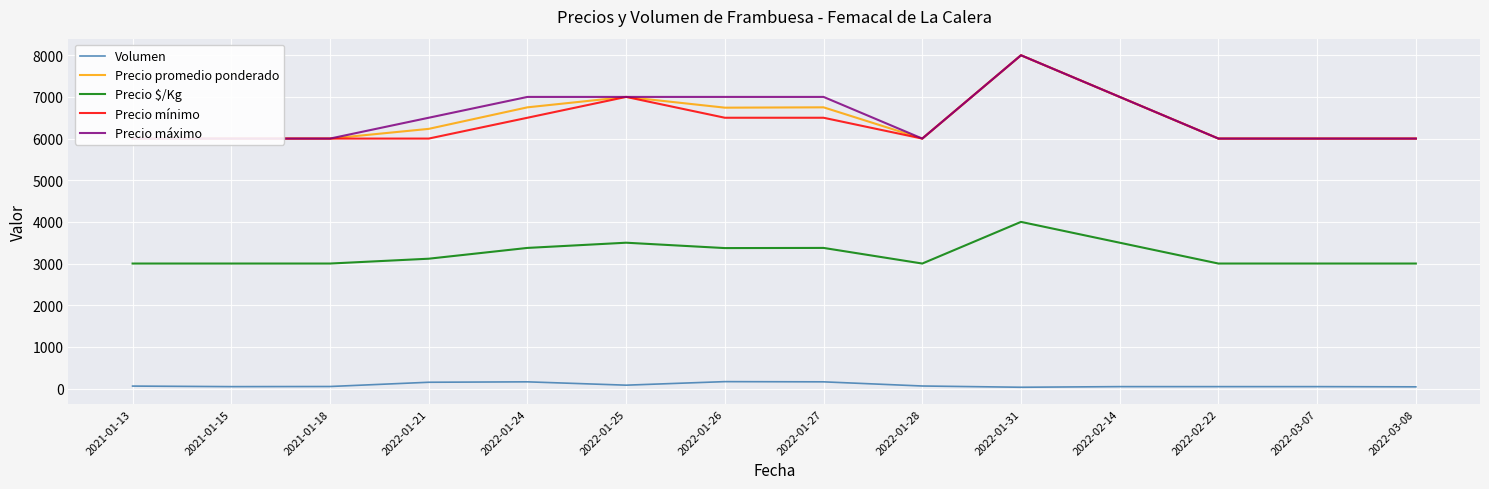

What are all the series names shown in the legend?

Volumen, Precio promedio ponderado, Precio $/Kg, Precio mínimo, Precio máximo